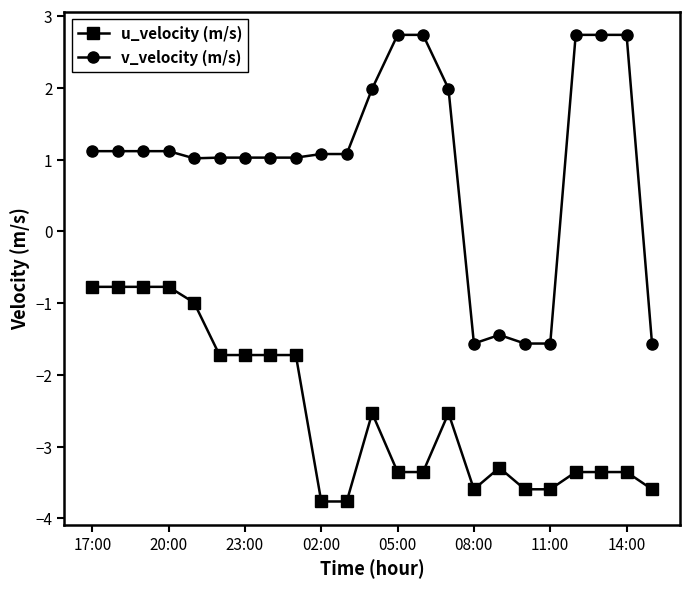

What is the value of the v_velocity (m/s) point at the 9th from the left?

1.0